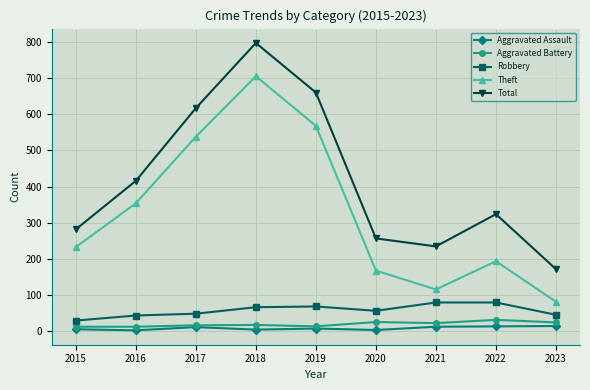

What is the greatest value displayed?

797